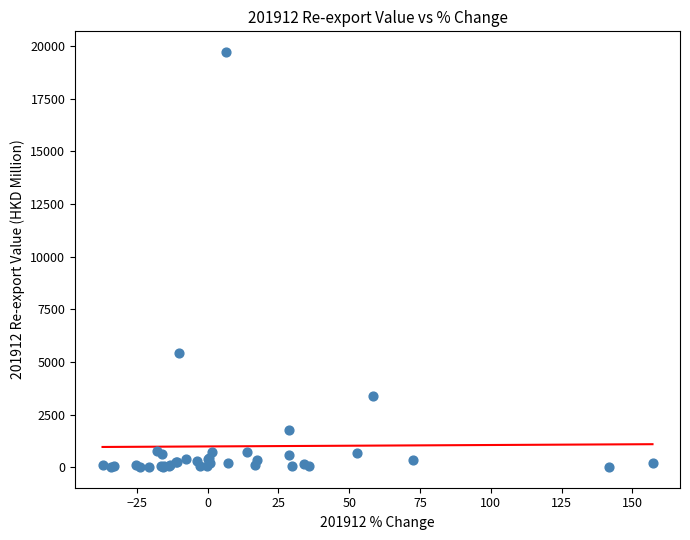

What Y value in the scatter plot is closest to 9867?

5442.6